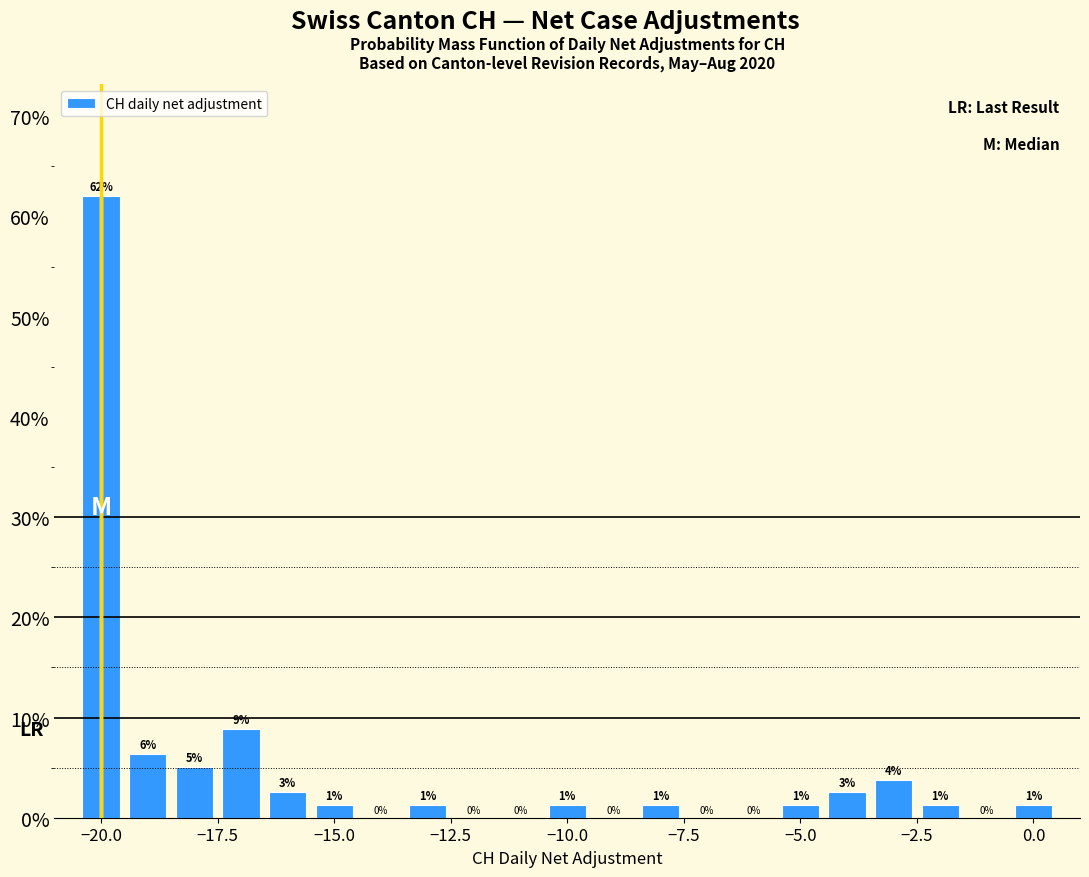

Around what value on the x-axis is the tallest bar? Give the approximate position of its centre, as read against the axis.

-20.0